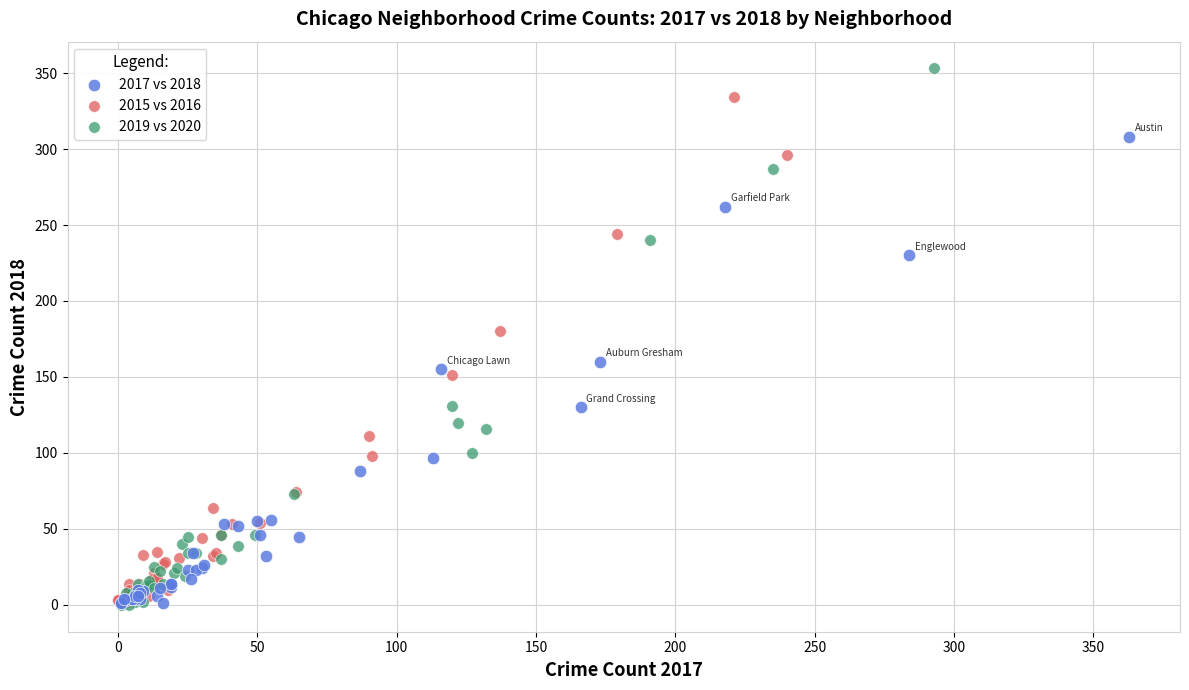

Which series reaches the maximum Y coordinate?

2019 vs 2020